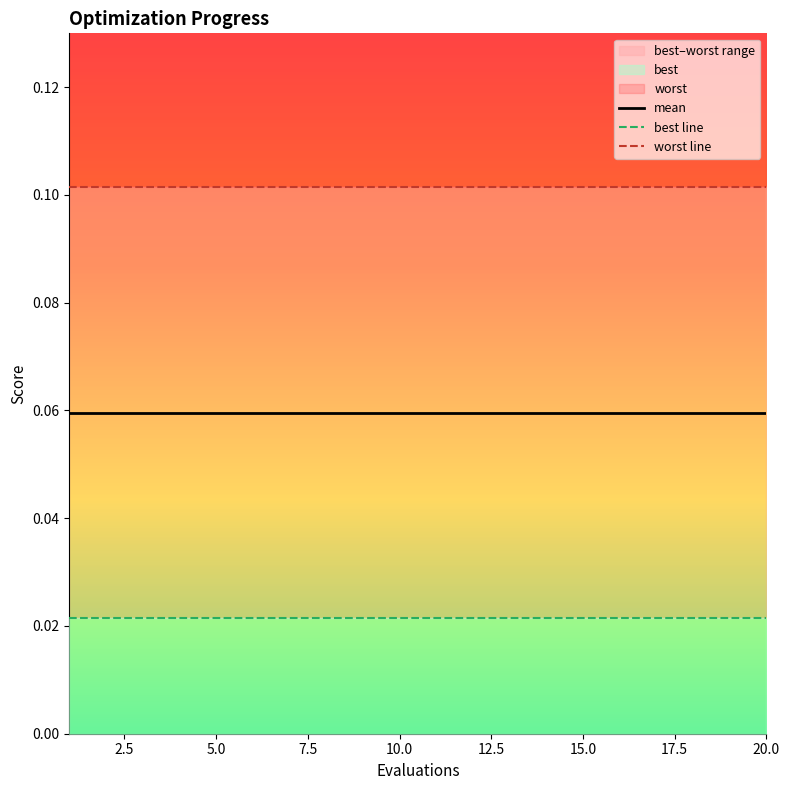

Is this an area chart (filled region under the line)?

No